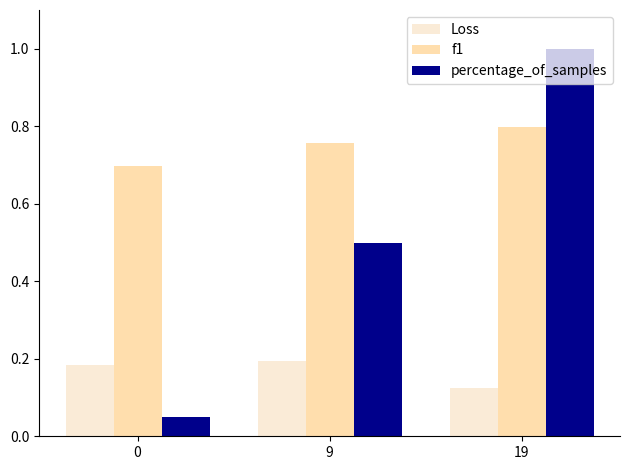

Does the chart contain any negative values?

No